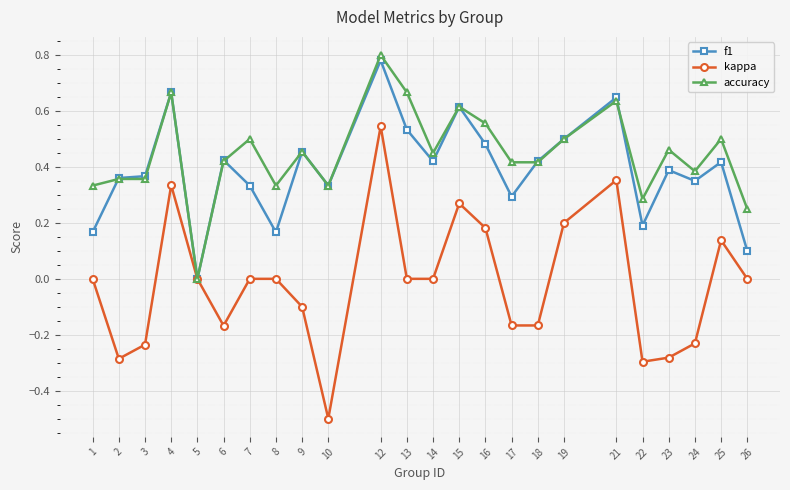

Where is the first local minimum for kappa?

2